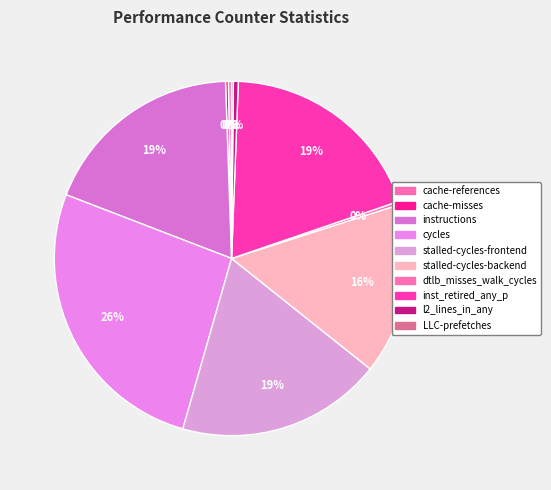

Does l2_lines_in_any account for over 50% of the chart?

No